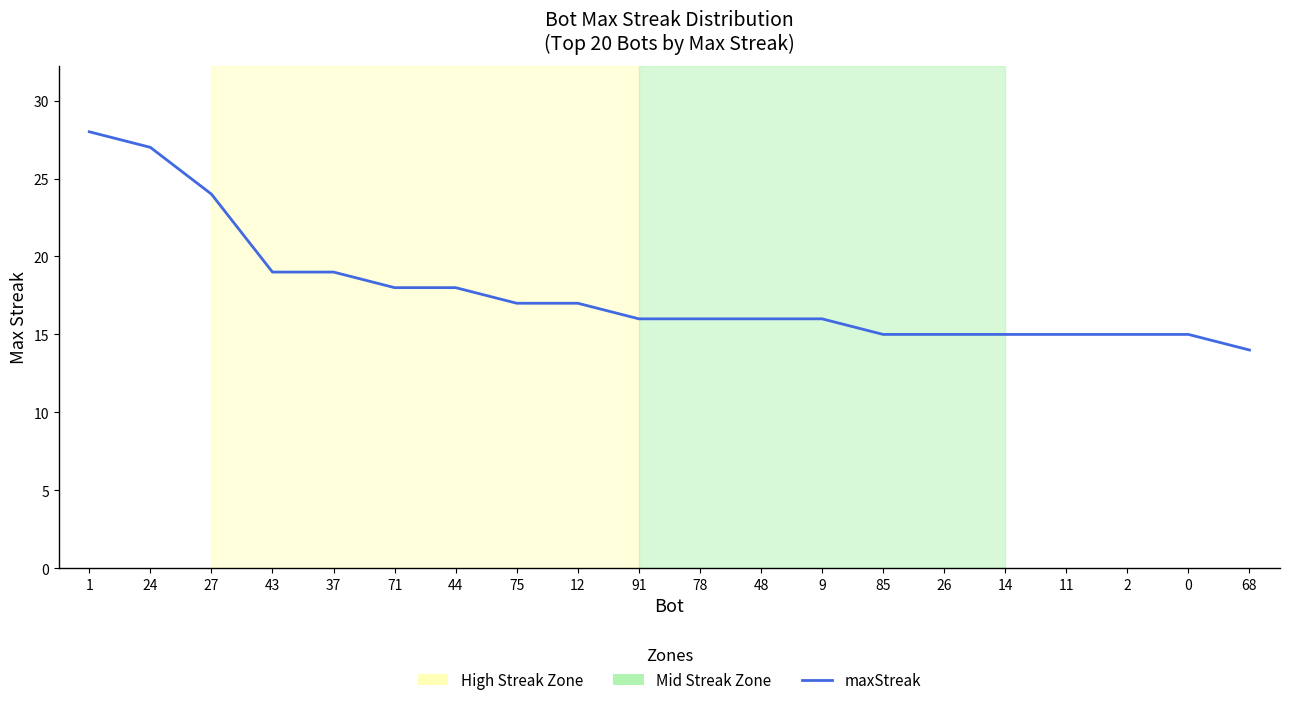

Read the value at 0, to the nearest 10.

20